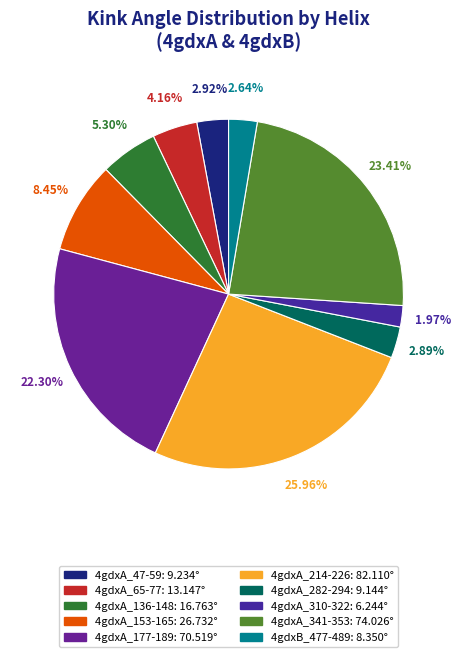

What is the smallest slice in the pie chart?

4gdxA_310-322